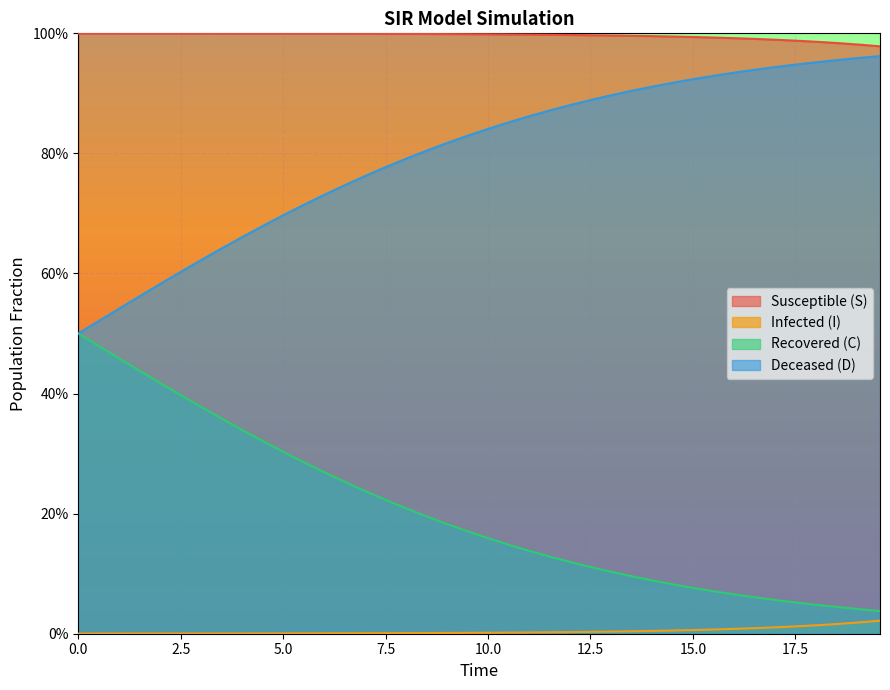

Reading left to right, what are all the values shown in this chart?

S: 1.0	1.0	1.0	1.0	1.0	1.0	1.0	1.0	1.0	1.0	1.0	1.0	1.0	1.0	1.0	1.0	1.0	1.0	1.0	1.0	1.0	1.0	1.0	1.0	1.0	1.0	1.0	1.0	1.0	1.0	1.0	1.0	1.0	1.0	1.0	1.0	1.0	1.0	1.0	1.0
I: 0.0	0.0	0.0	0.0	0.0	0.0	0.0	0.0	0.0	0.0	0.0	0.0	0.0	0.0	0.0	0.0	0.0	0.0	0.0	0.0	0.0	0.0	0.0	0.0	0.0	0.0	0.0	0.0	0.0	0.0	0.0	0.0	0.0	0.0	0.0	0.0	0.0	0.0	0.0	0.0
C: 0.5	0.5	0.5	0.6	0.6	0.6	0.6	0.6	0.7	0.7	0.7	0.7	0.7	0.7	0.8	0.8	0.8	0.8	0.8	0.8	0.8	0.9	0.9	0.9	0.9	0.9	0.9	0.9	0.9	0.9	0.9	0.9	0.9	0.9	0.9	0.9	1.0	1.0	1.0	1.0
D: 0.5	0.5	0.5	0.4	0.4	0.4	0.4	0.4	0.3	0.3	0.3	0.3	0.3	0.3	0.2	0.2	0.2	0.2	0.2	0.2	0.2	0.1	0.1	0.1	0.1	0.1	0.1	0.1	0.1	0.1	0.1	0.1	0.1	0.1	0.1	0.1	0.0	0.0	0.0	0.0